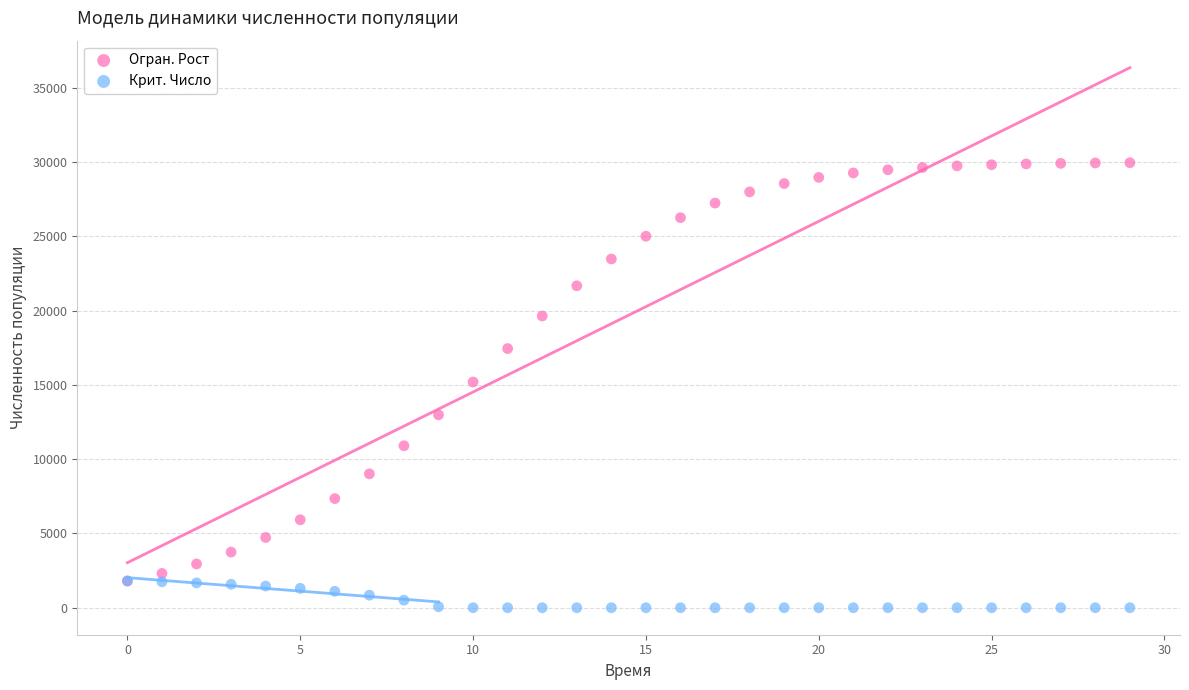

Which series reaches the maximum Y coordinate?

Огран. Рост